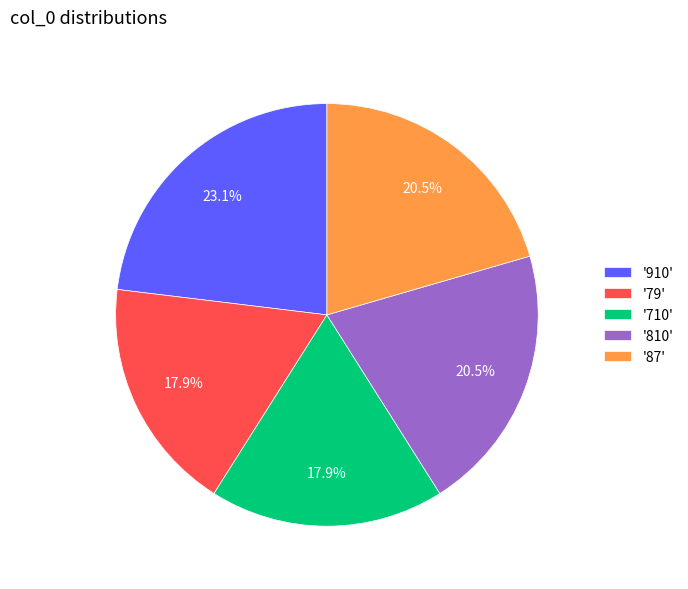

Do '87' and '810' together represent more than half of the pie?

No